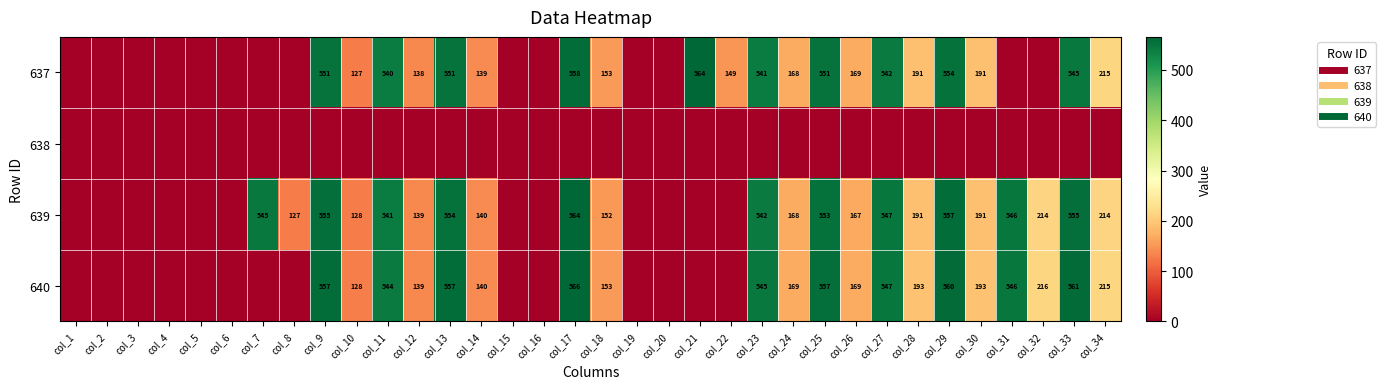

Which series has the largest total across all categories?

639